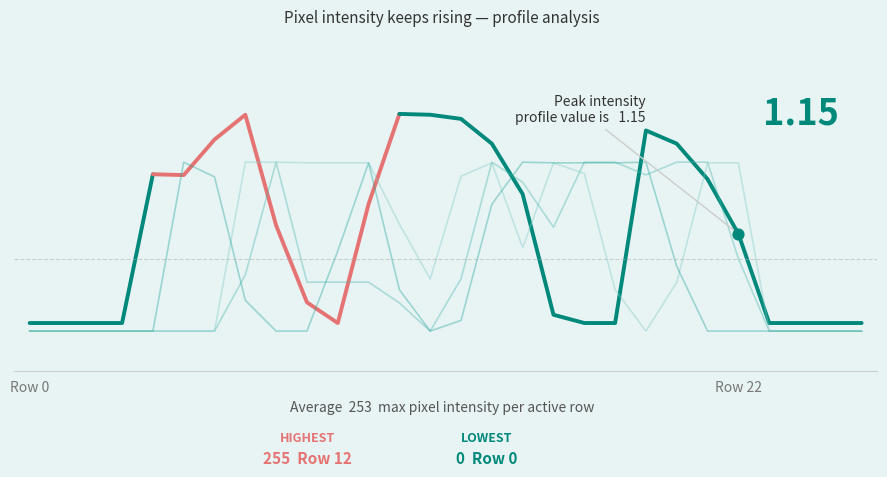

What is the total value across all series at 12?

2.7